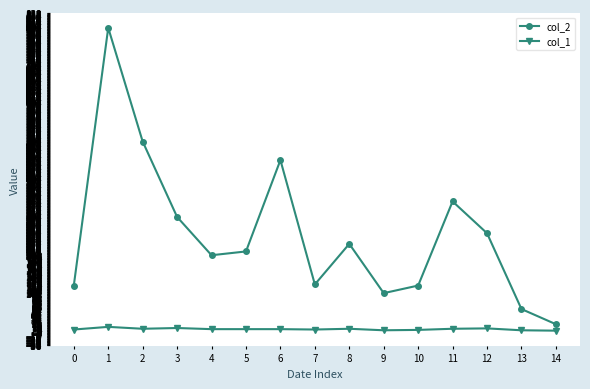

Rank the series at 11 from lowest to highest value.

col_1, col_2